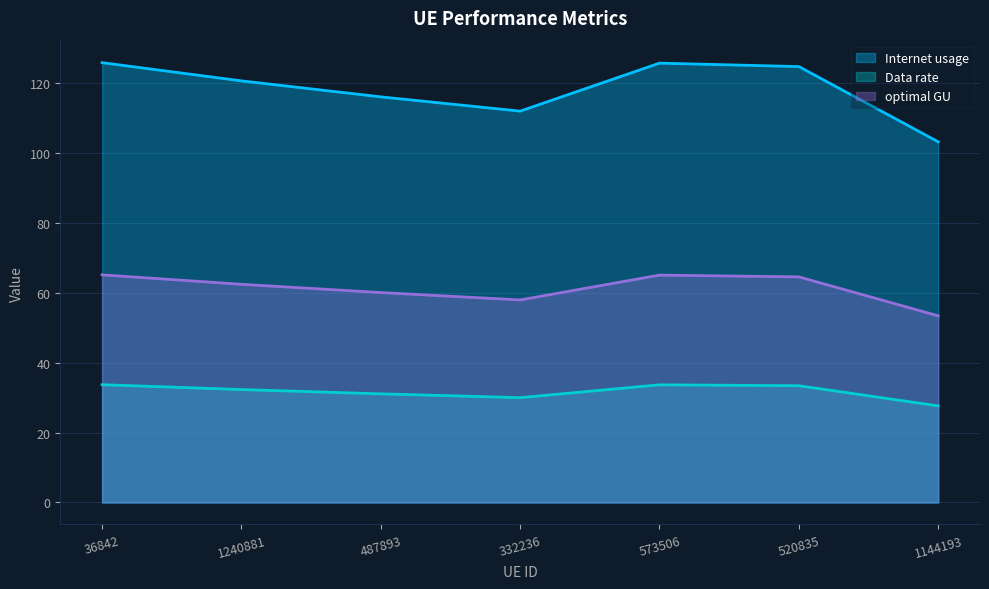

What is the label of the 4th point from the left?

332236